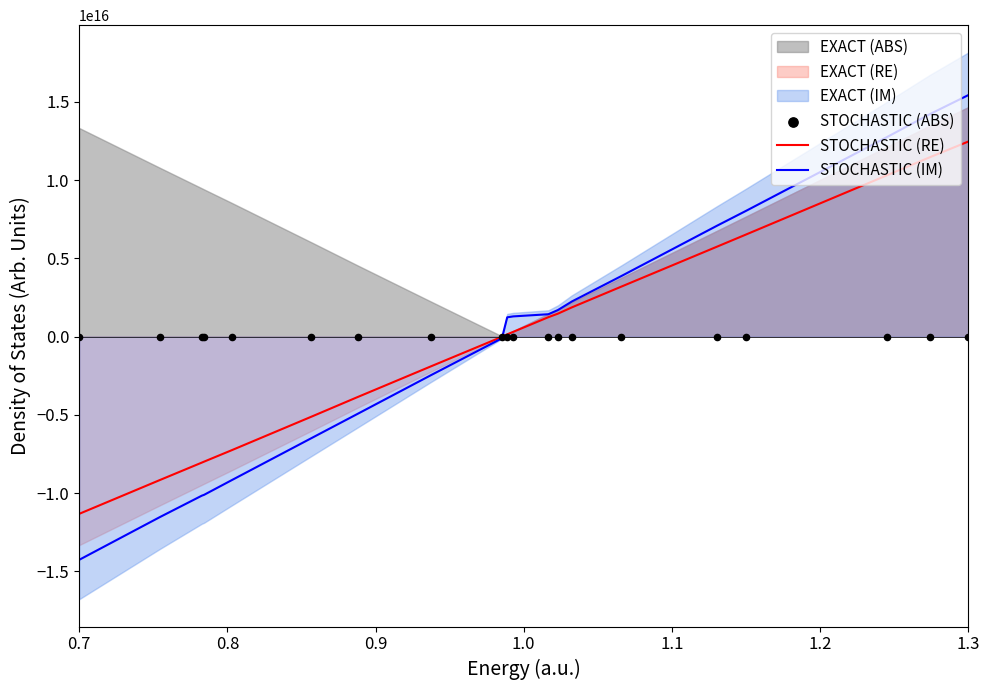

Which series contains the lowest Y value?

STOCHASTIC (IM)